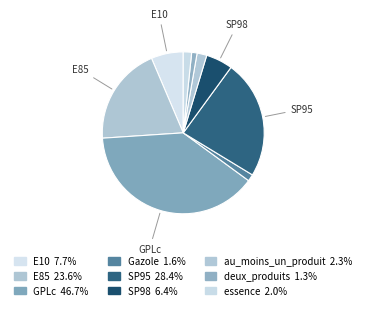

To the nearest percent, what is the difference between the largest and smallest slice percentages?

38%